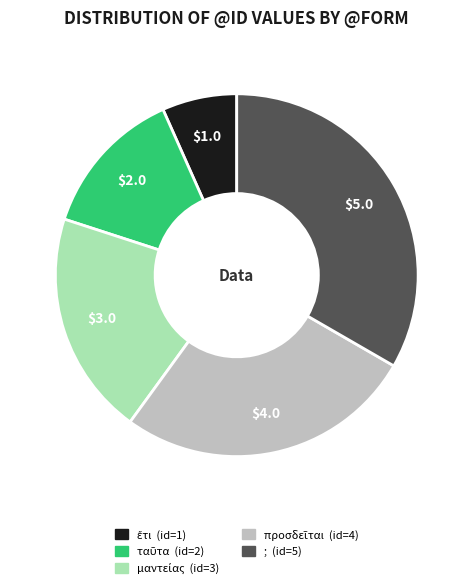

How many segments does this pie chart have?

5